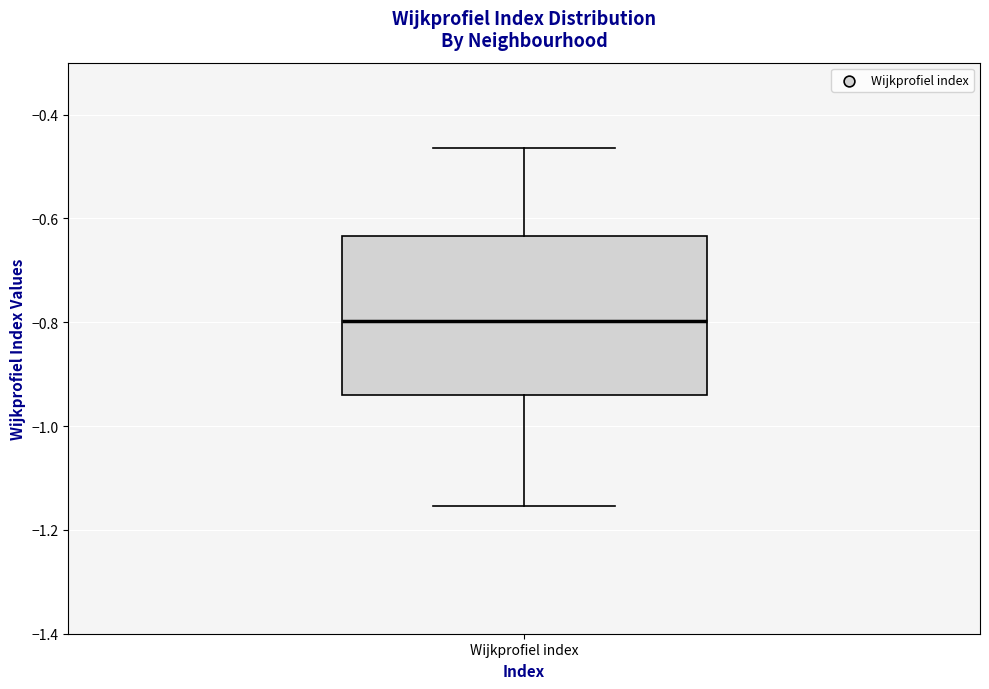

Where is the lower edge of the box for Wijkprofiel index on the y-axis? The values are not printed on the chart, so give them approximately, as read against the axis.

-0.94